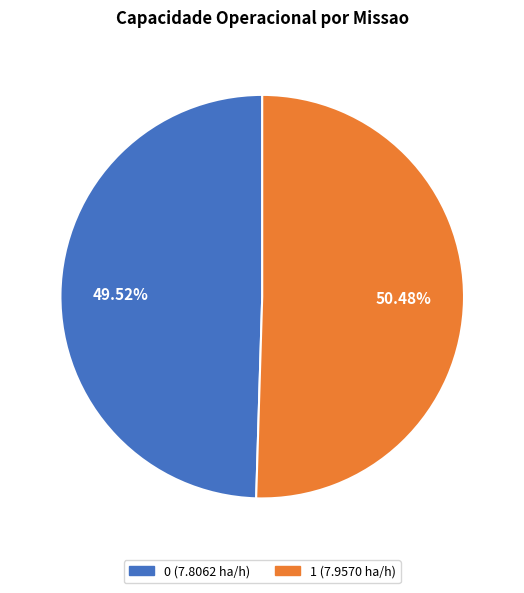

What is the ratio of the value at 1 to the value at 0?

1.0